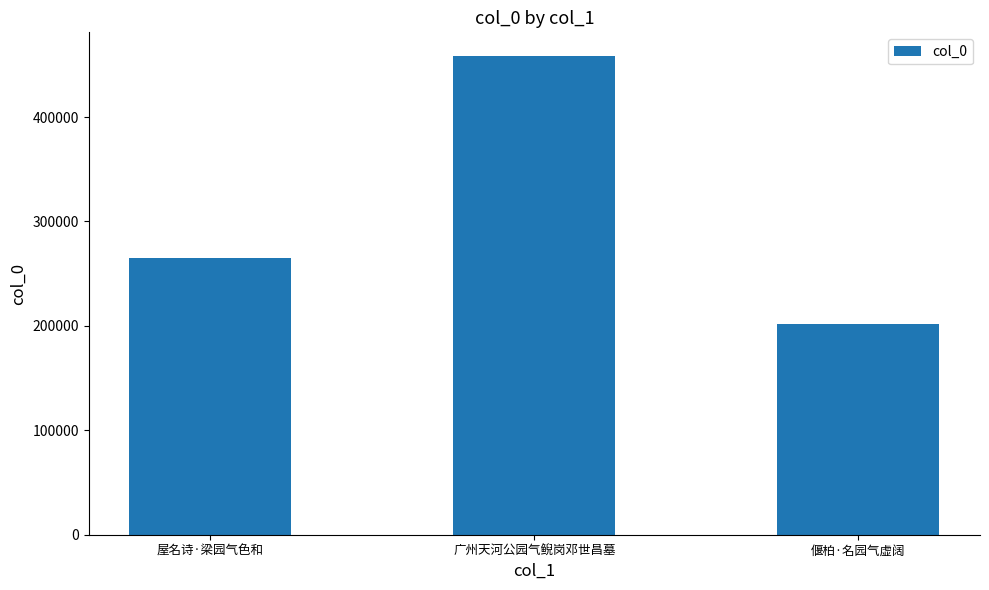

At which label is the value closest to 330158?

屋名诗·梁园气色和